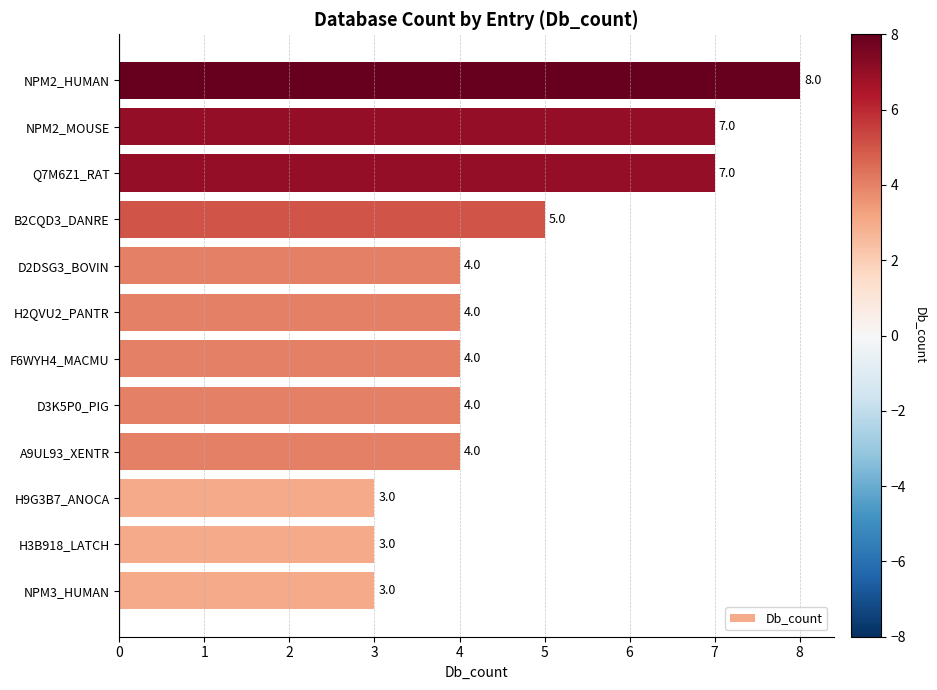

Reading bottom to top, list all the values displayed in this chart.

3	3	3	4	4	4	4	4	5	7	7	8